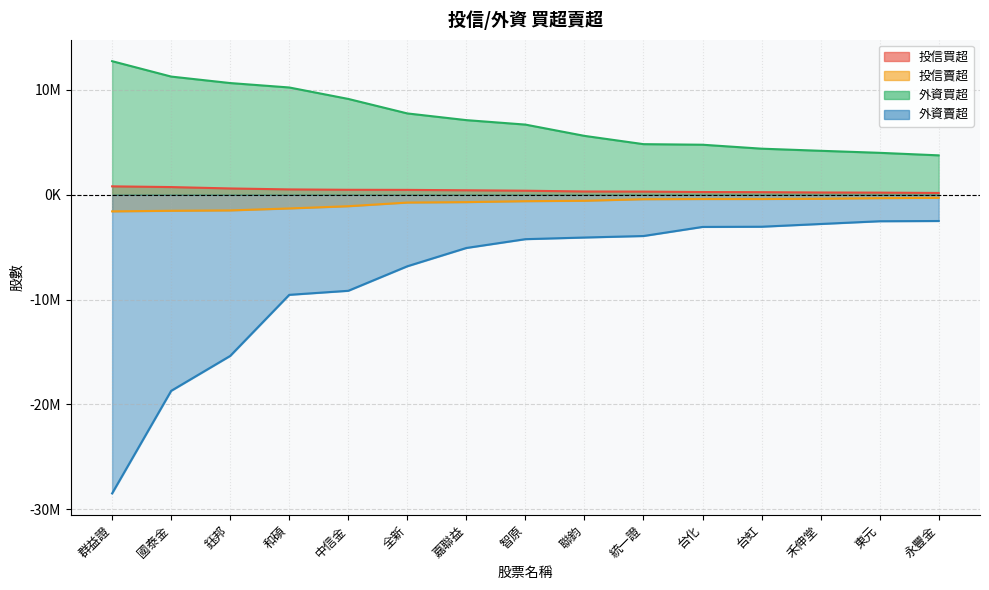

At 中信金, list the series in order from smallest to largest.

外資賣超, 投信賣超, 投信買超, 外資買超